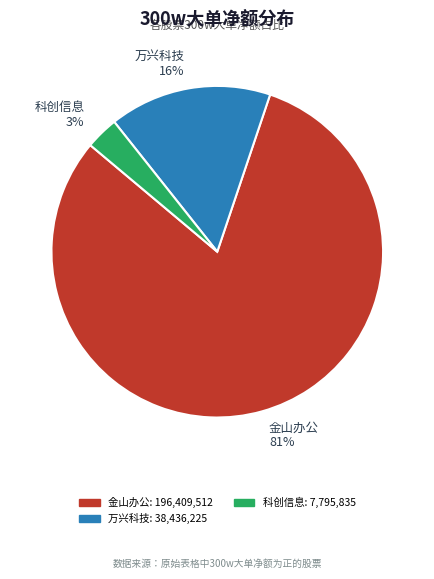

Is there a majority slice in this chart?

Yes